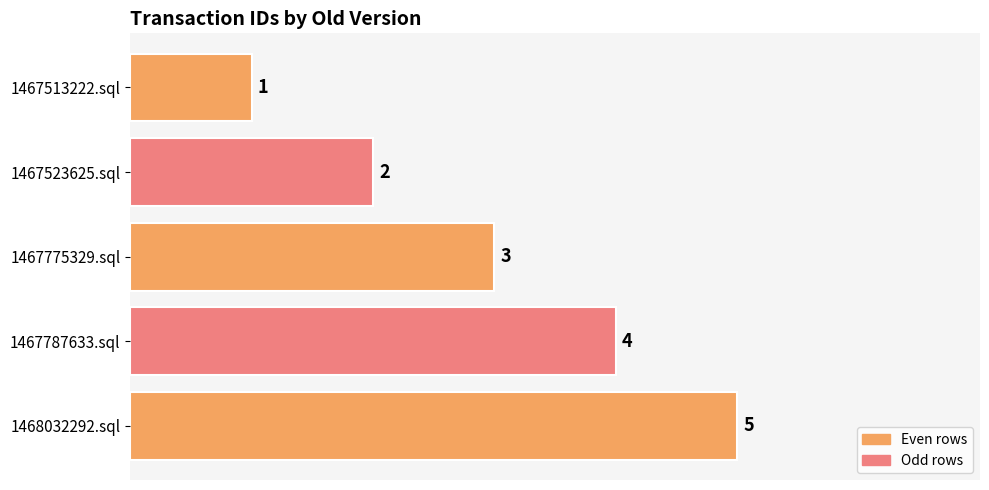

How many series are shown in this chart?

1